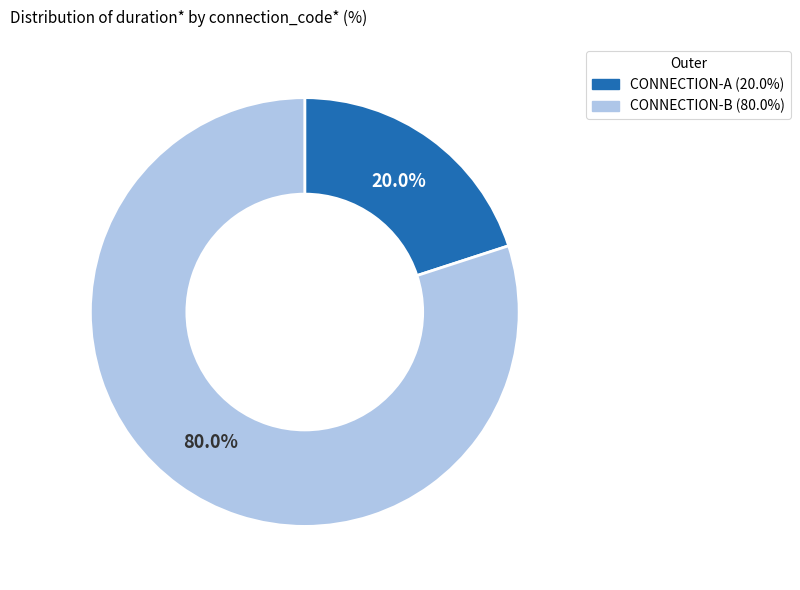

Which has a higher value, CONNECTION-A or CONNECTION-B?

CONNECTION-B